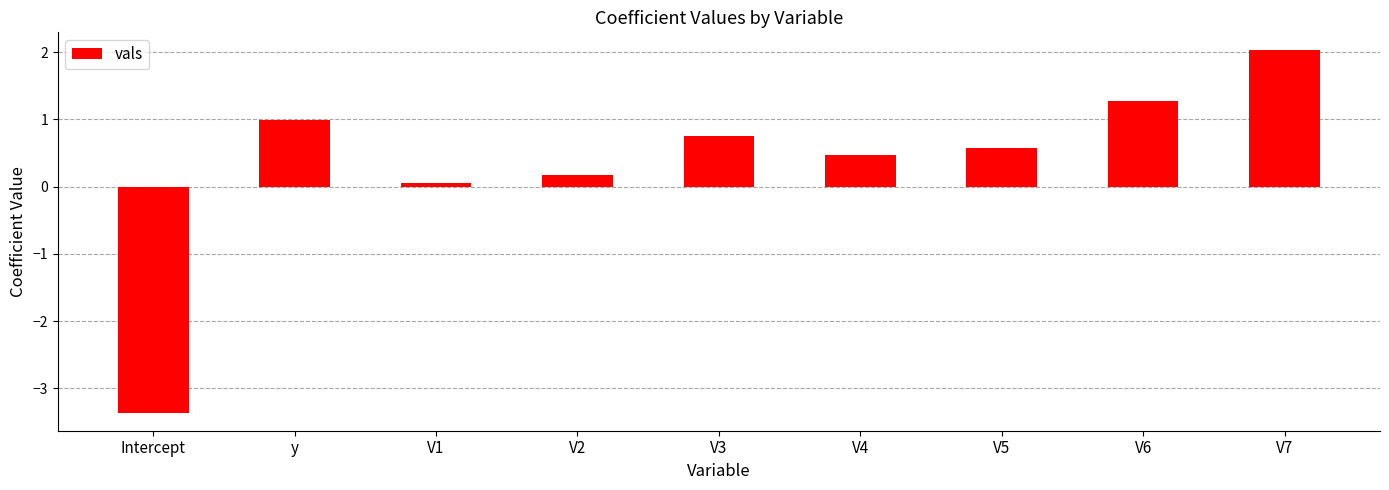

What is the label of the 2nd bar from the right?

V6